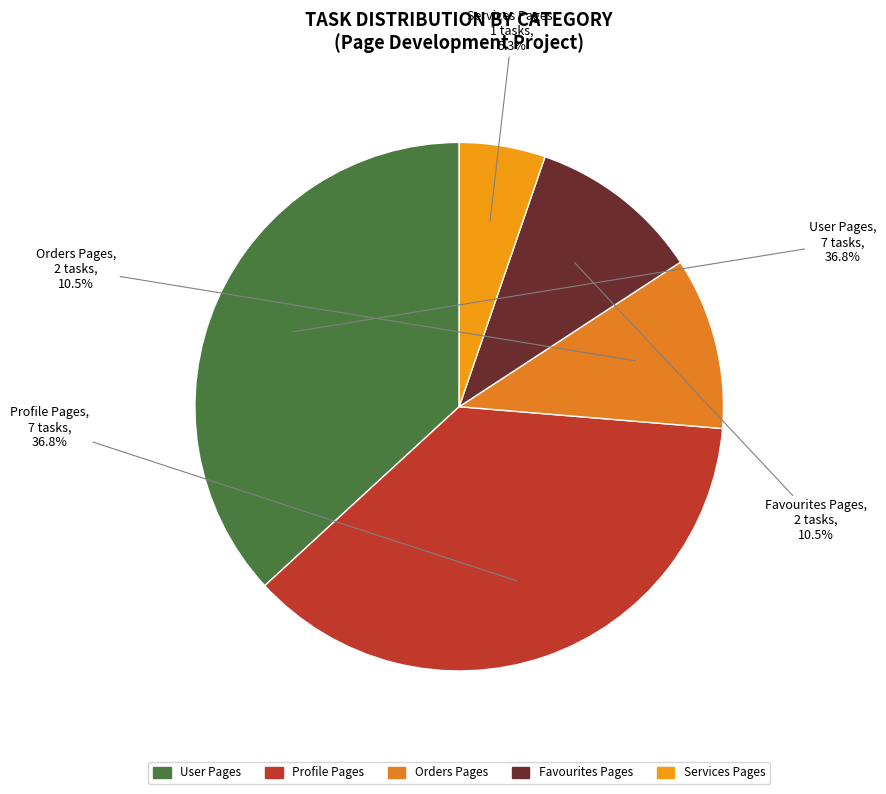

Which has a higher value, Favourites Pages or Profile Pages?

Profile Pages